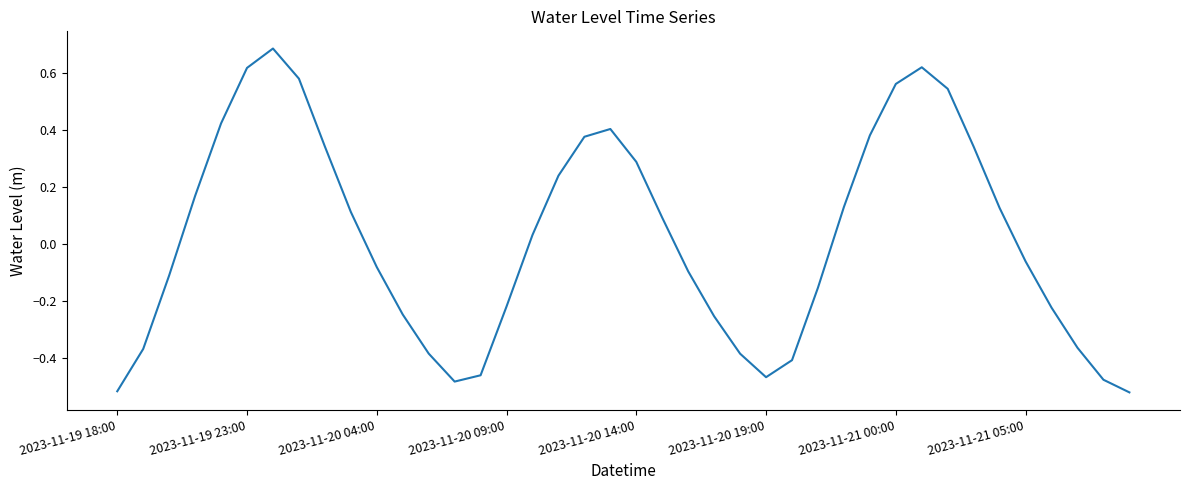

How many positive values are there?

20